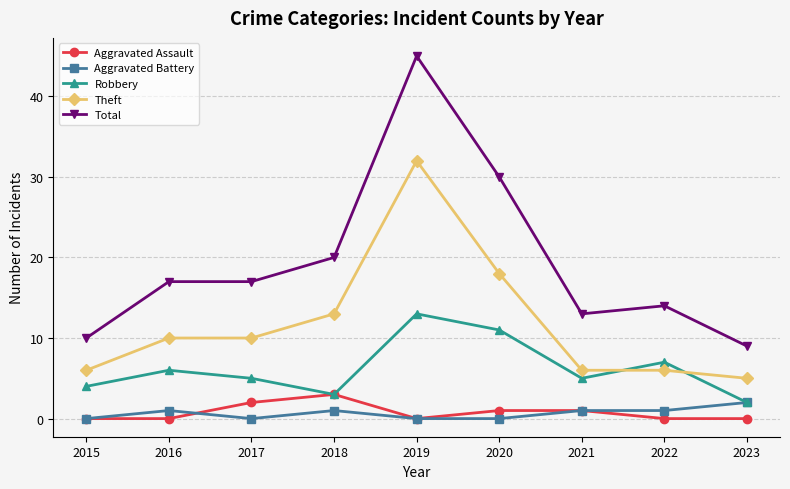

What is the value of the Robbery point at the 5th from the left?

13